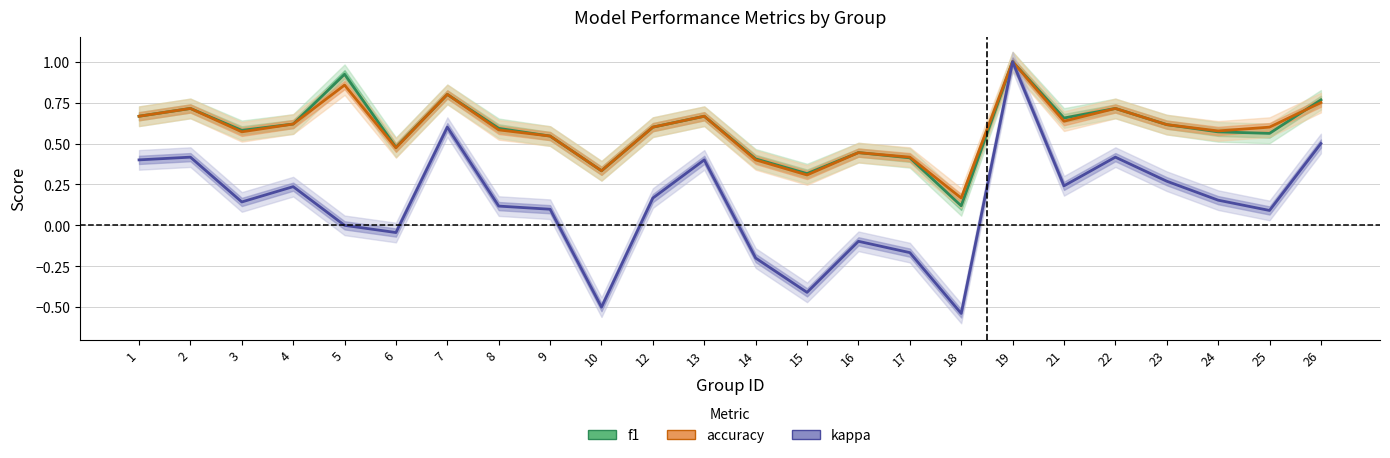

What are all the series names shown in the legend?

f1, accuracy, kappa